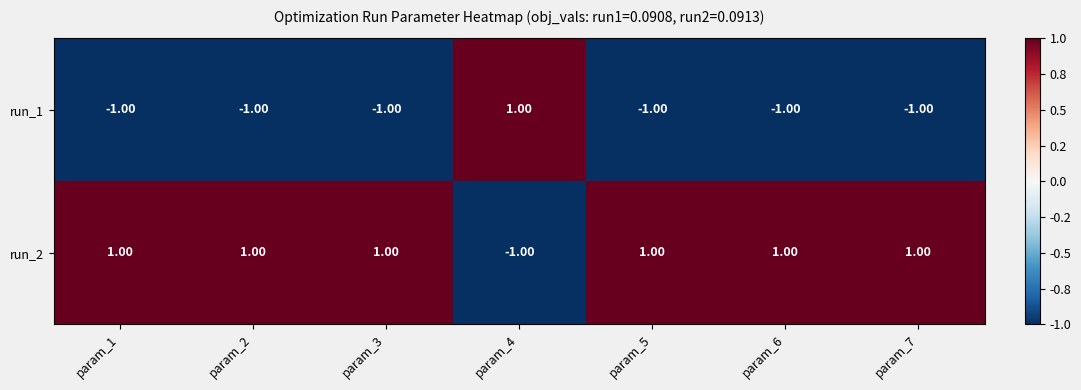

Rank the series by their average value, from highest to lowest.

run_2, run_1